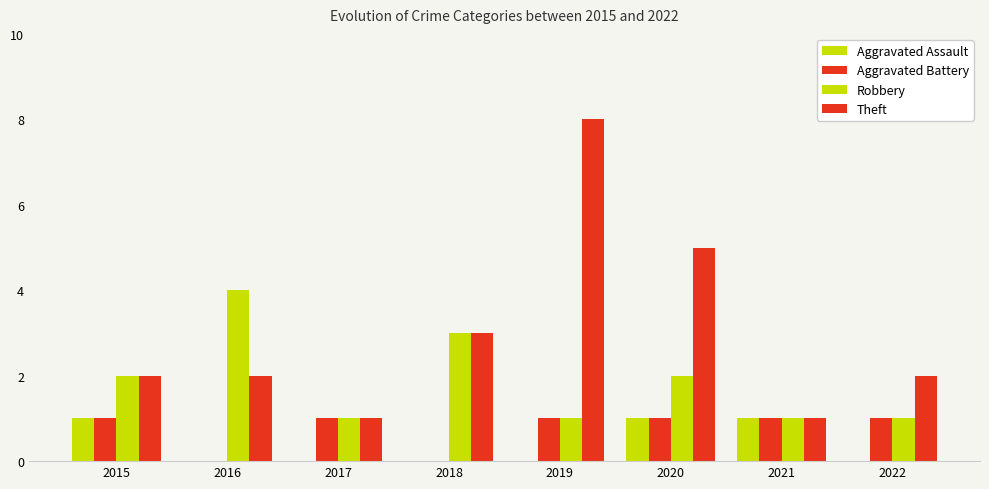

Between 2017 and 2021, which series saw the biggest shift?

Aggravated Assault